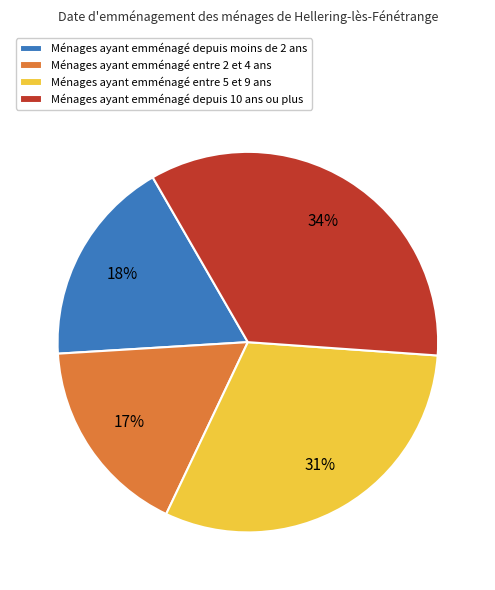

What is the largest slice in the pie chart?

Ménages ayant emménagé depuis 10 ans ou plus